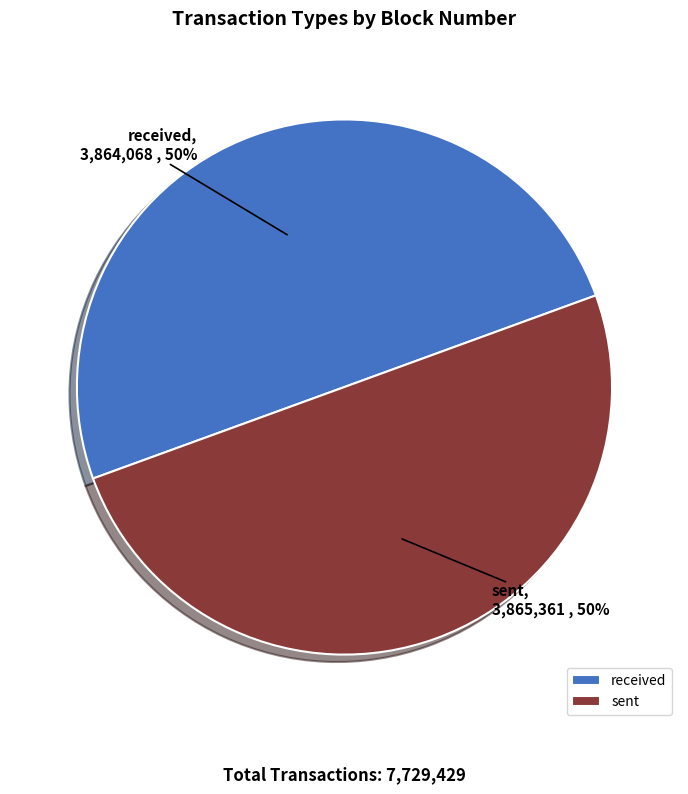

To the nearest percent, what portion does sent represent?

50%